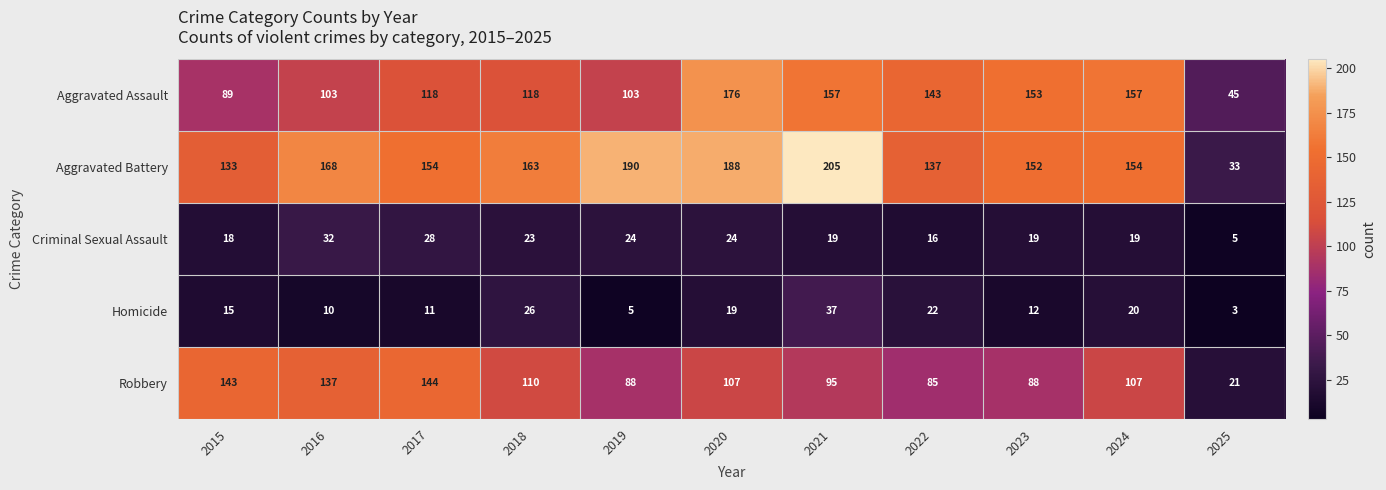

Which series has the largest total across all categories?

Aggravated Battery